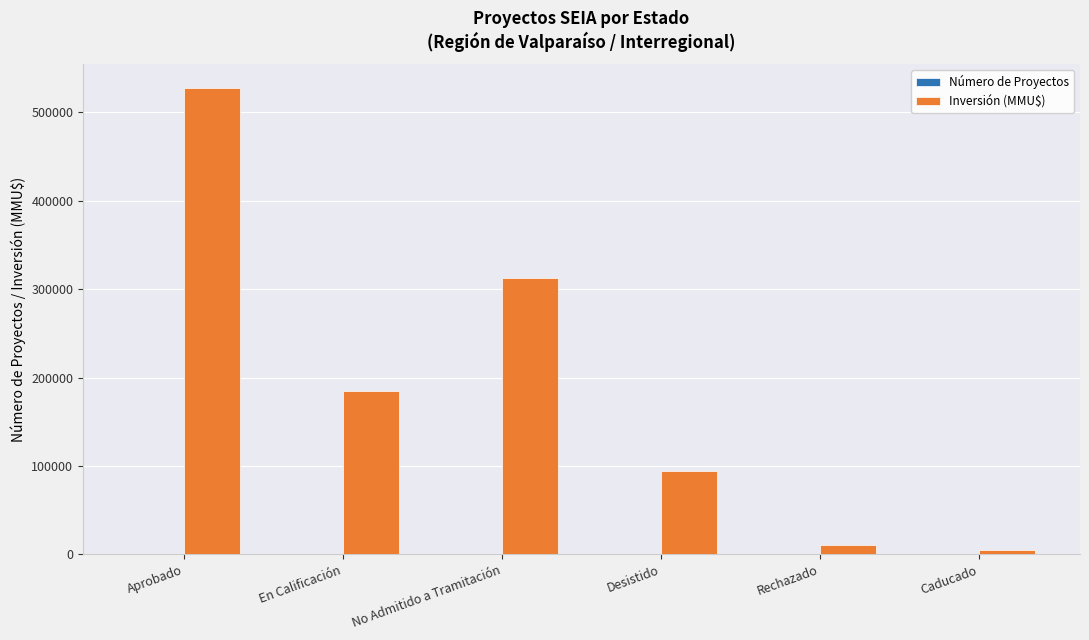

Is it true that Inversión (MMU$) equals 47084 at Desistido?

False